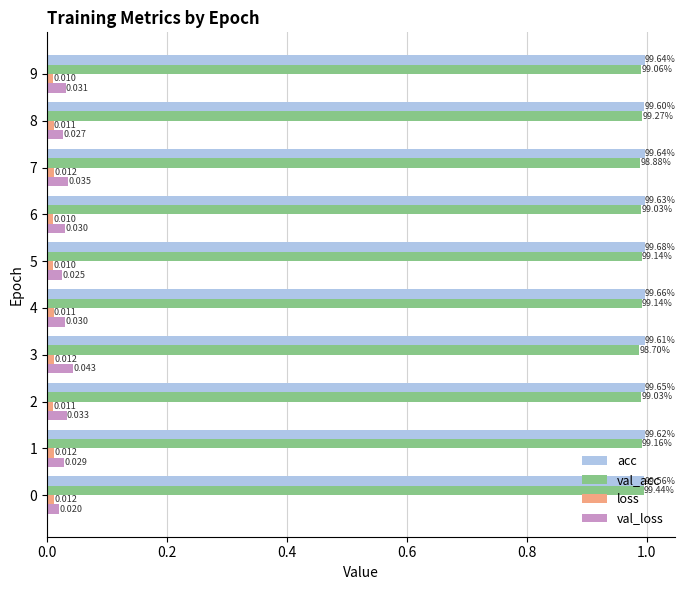

Is the value of acc at 1 greater than the value of loss at 8?

Yes